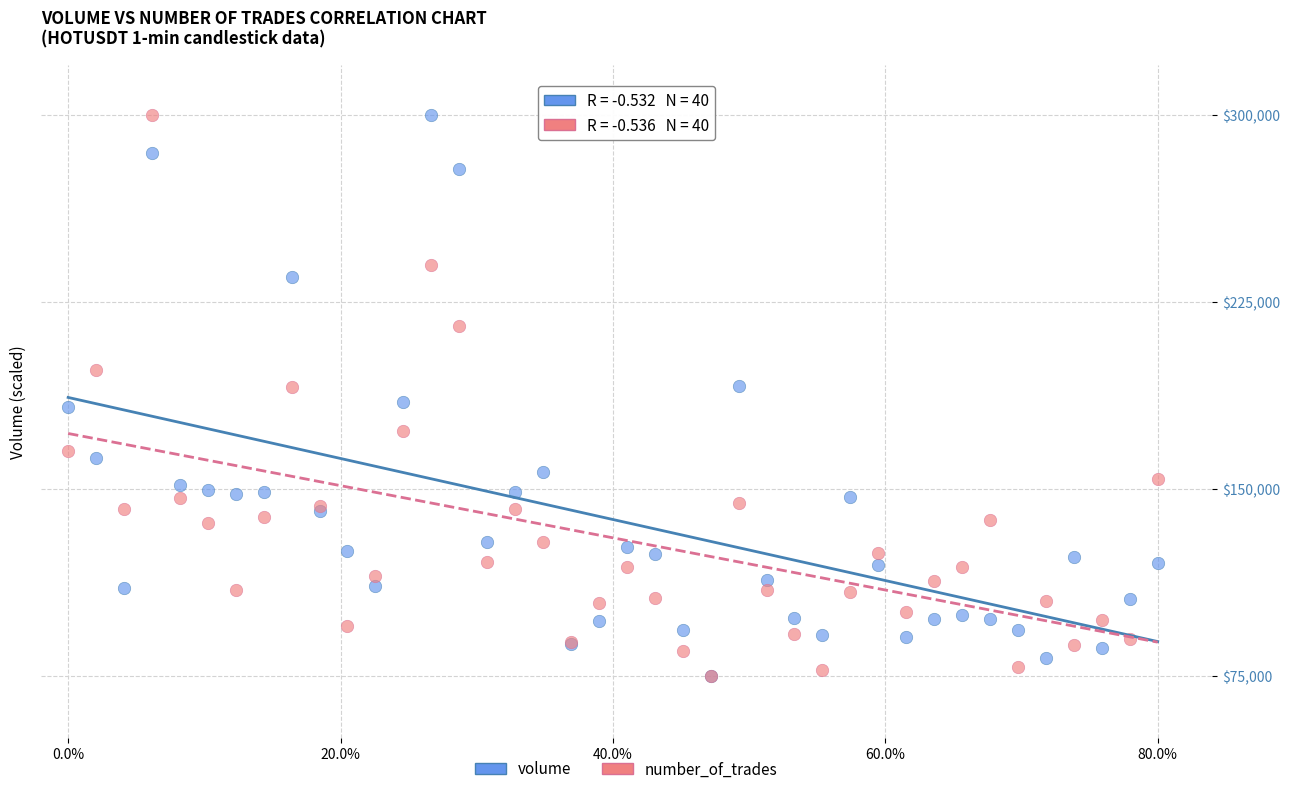

What are all the series names shown in the legend?

volume, number_of_trades